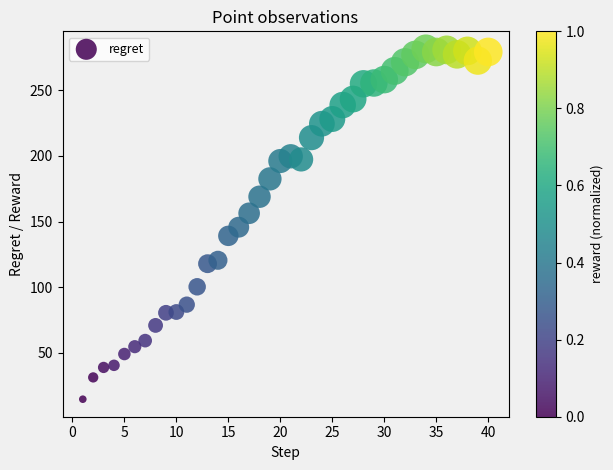

What is the range of Y values (max minus min)?

267.0